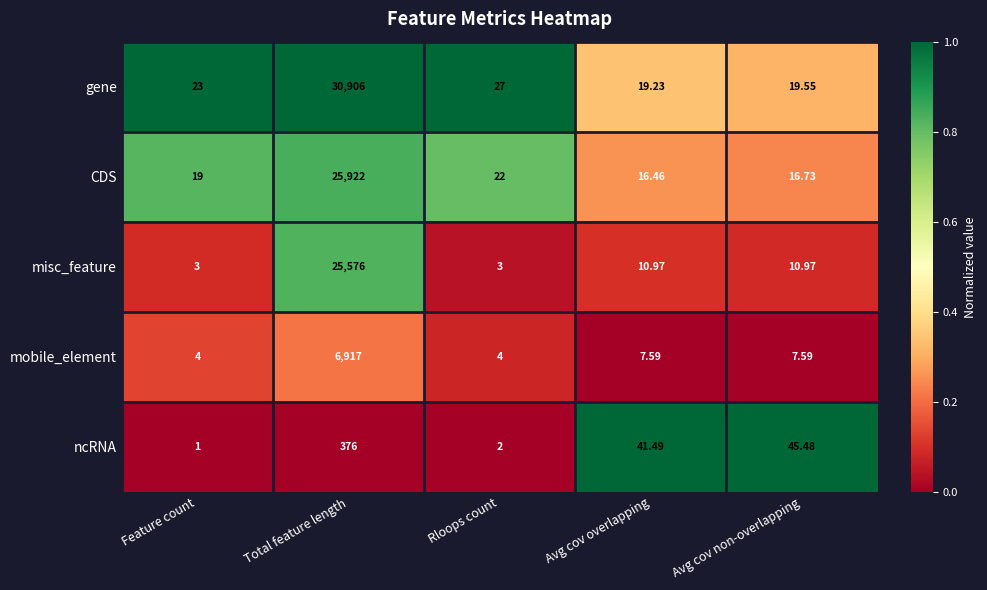

Which label corresponds to the largest value in the chart?

Total feature length